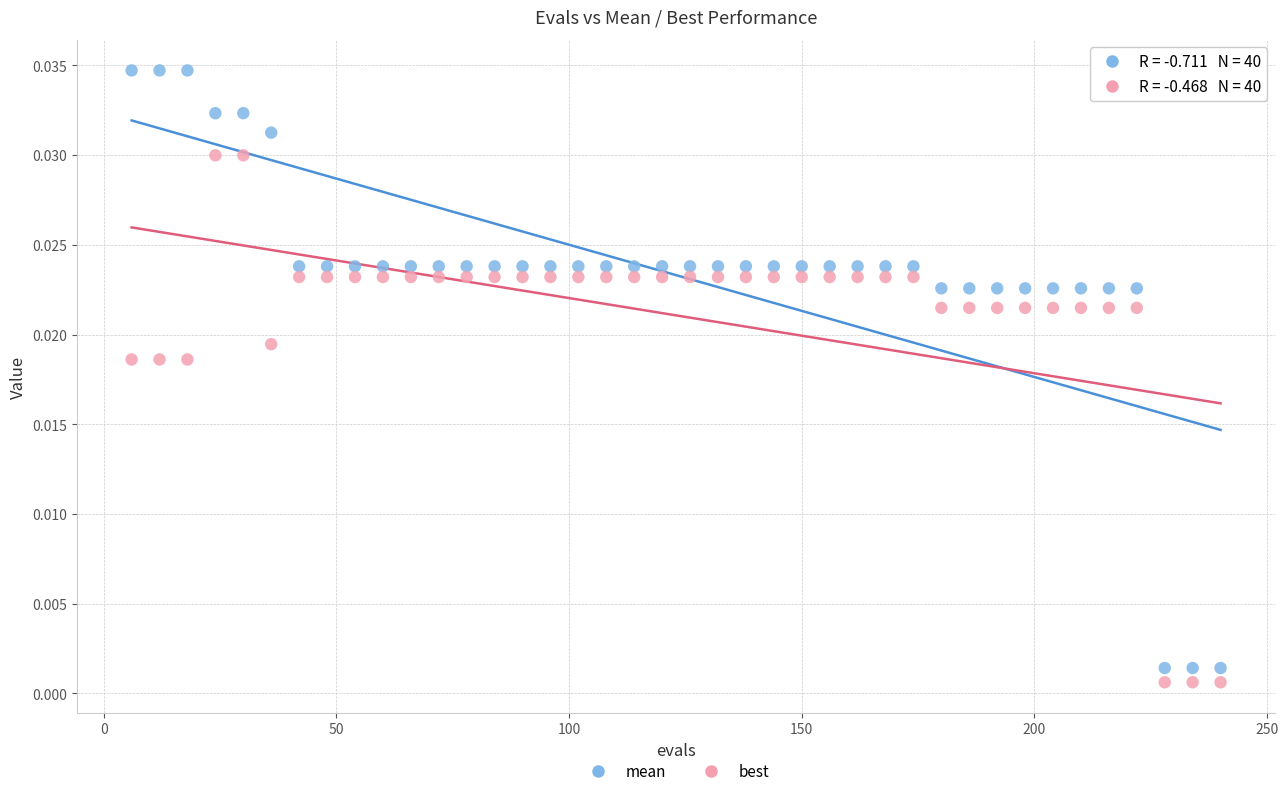

Which series reaches the minimum Y coordinate?

best